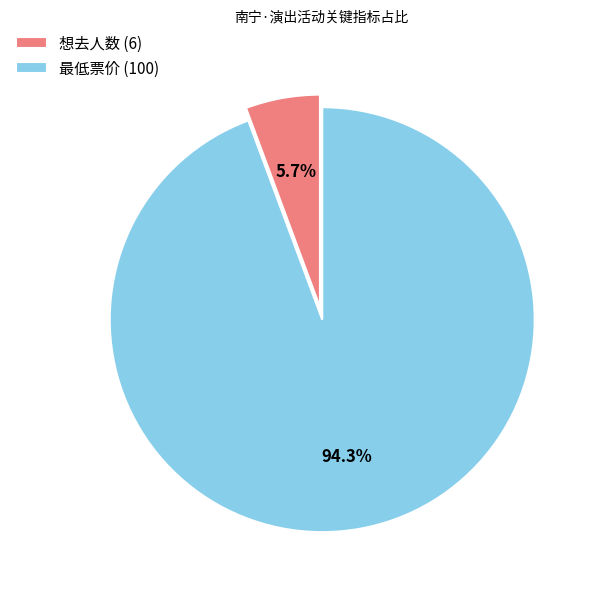

Is it true that 最低票价 is 99% of the pie?

False